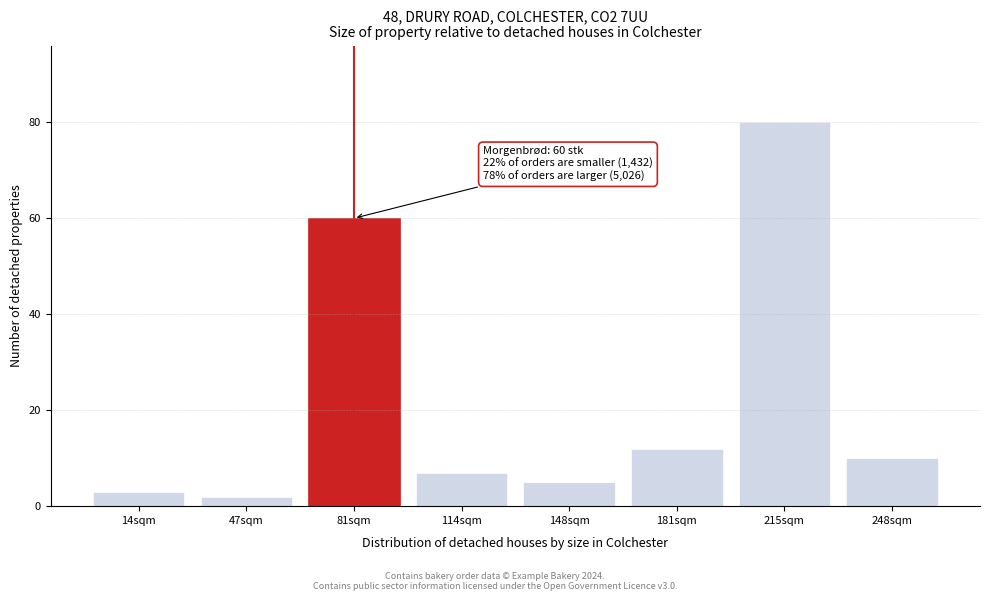

Reading left to right, list all the values displayed in this chart.

3	2	60	7	5	12	80	10